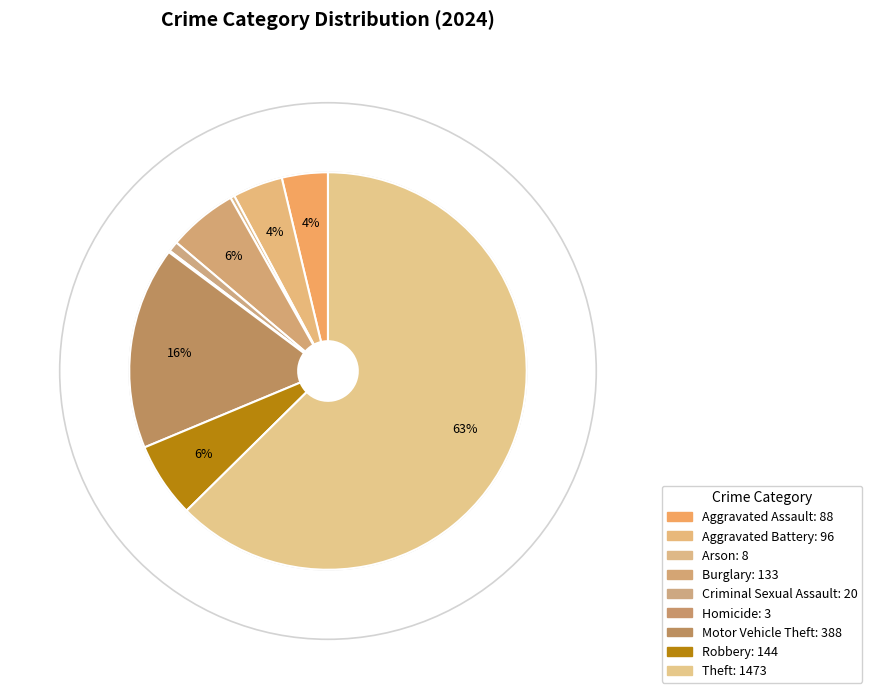

What percentage do Arson and Criminal Sexual Assault together represent?

1.2%